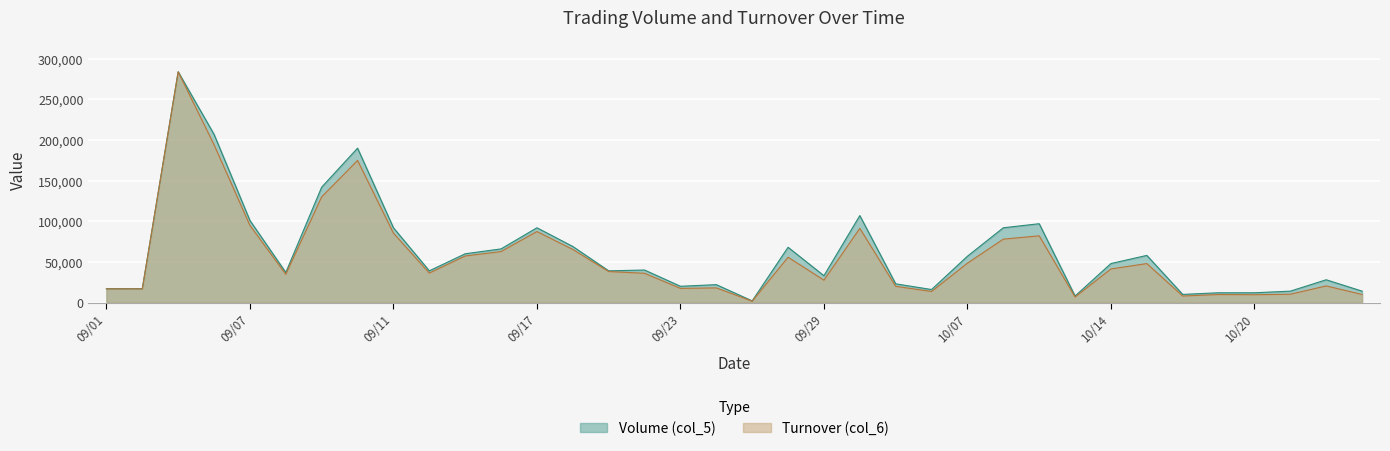

Reading right to left, list all the values displayed in this chart.

Volume (col_5): 14000	28000	14000	12000	12000	10000	58000	48000	8000	97000	92000	57000	16000	23000	107000	33000	68000	2000	22000	20000	40000	39000	69000	92000	66000	60000	39000	92000	190000	142000	37000	101000	207000	284000	17000	17000
Turnover (col_6): 9940	20440	10220	9600	9840	8000	47940	41330	6800	82120	78000	48450	13600	19950	91280	27510	55750	1640	18020	17400	36000	38120	65310	87400	62700	57270	36270	85420	174900	130060	34750	94940	194210	284000	16830	16800